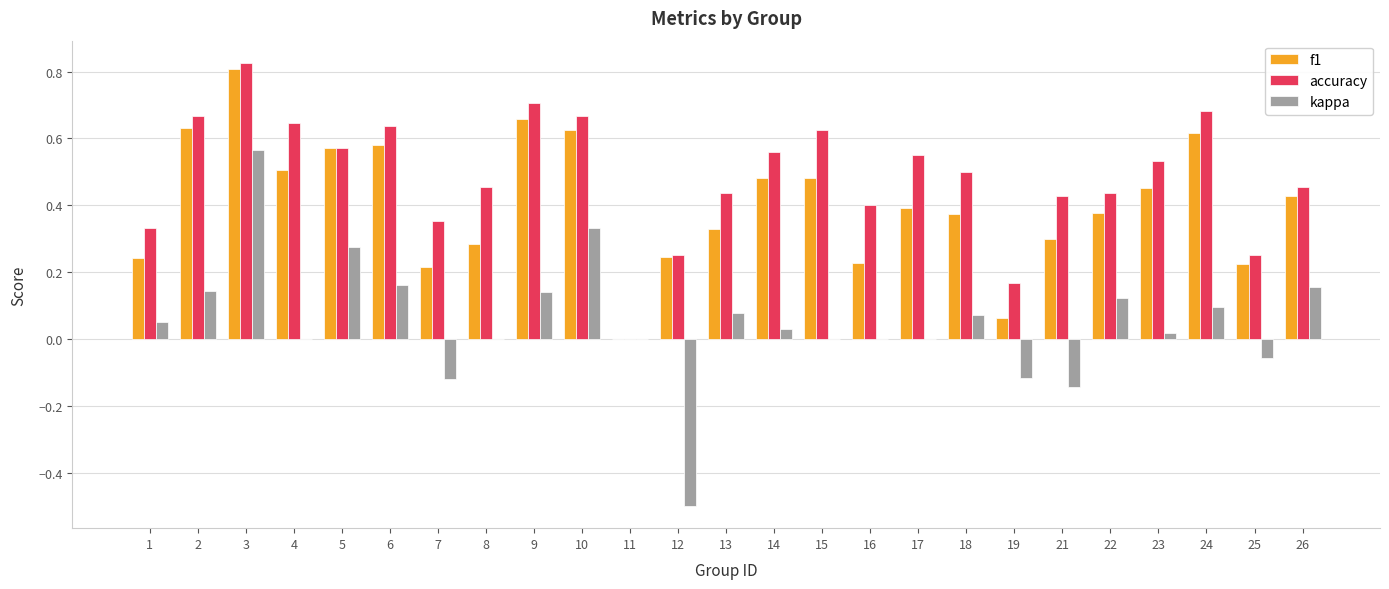

Which series changed the most between 14 and 19?

f1